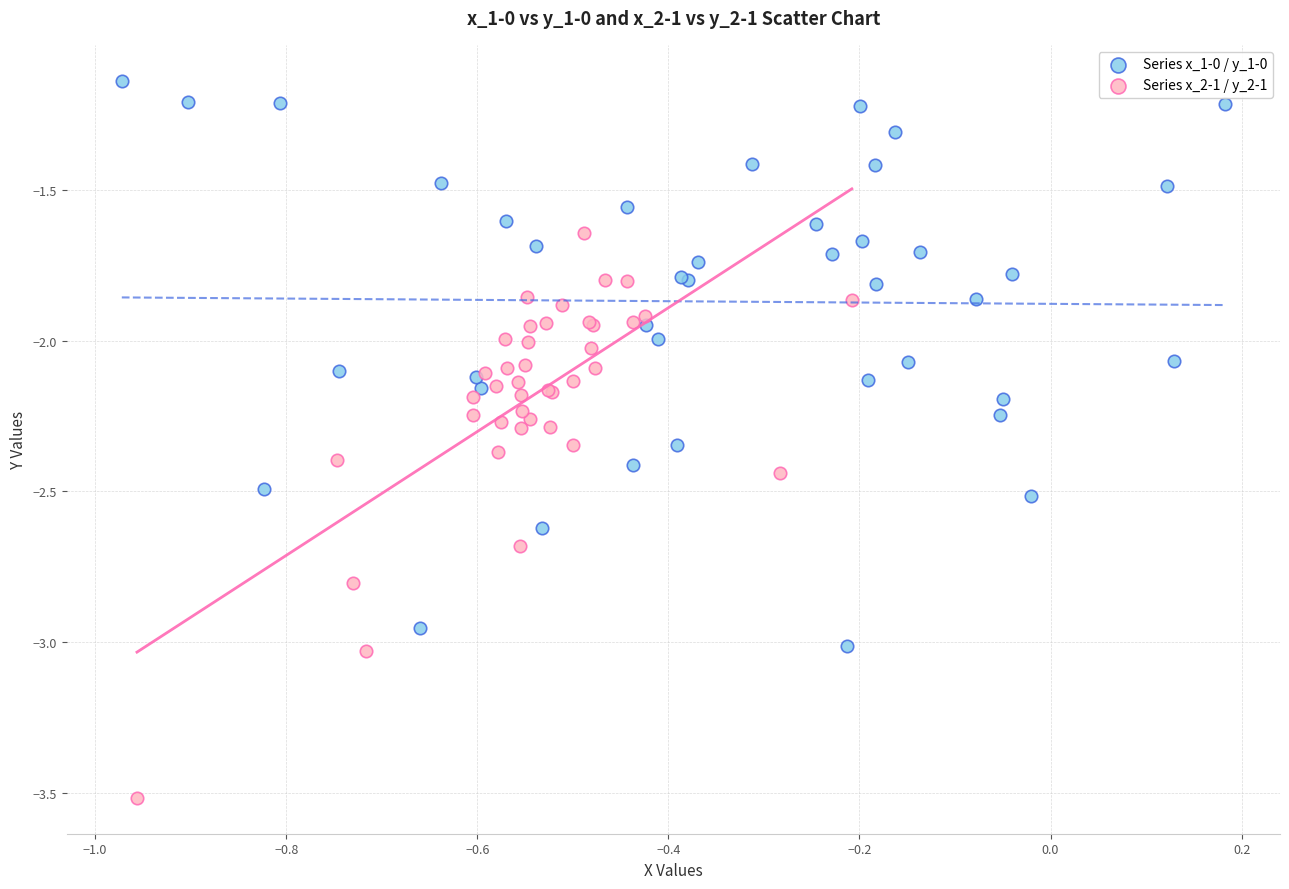

Which series contains the highest Y value?

Series x_1-0 / y_1-0